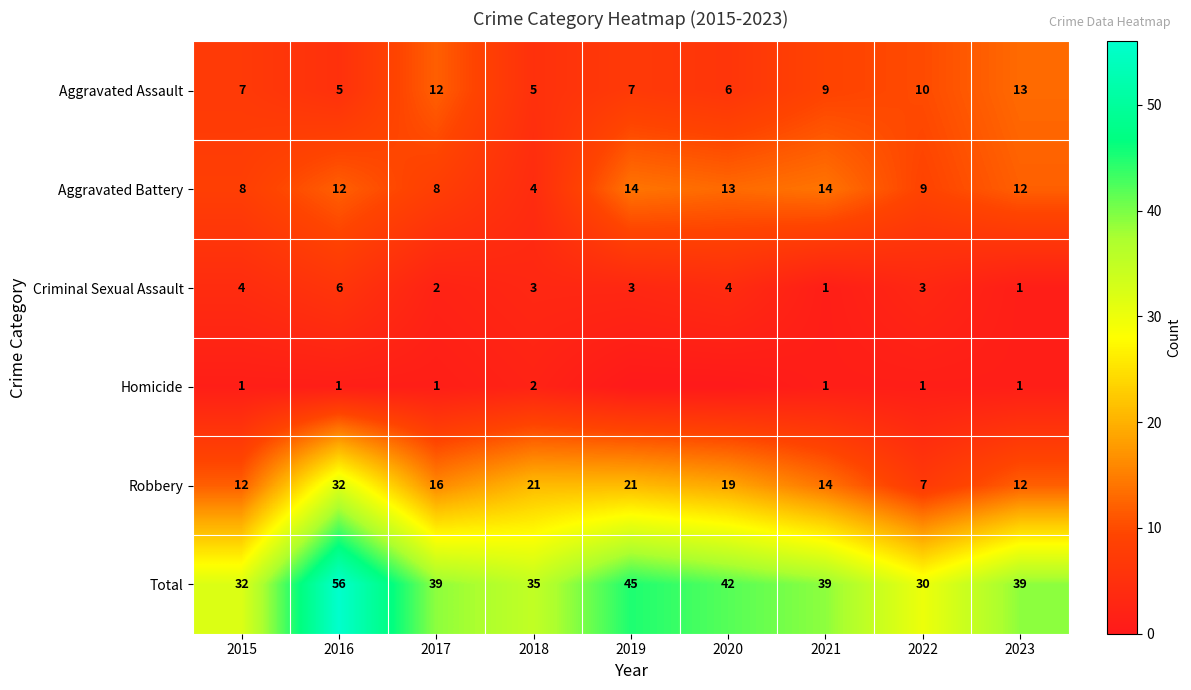

The Aggravated Assault series shows 1 at 2016. True or false?

False